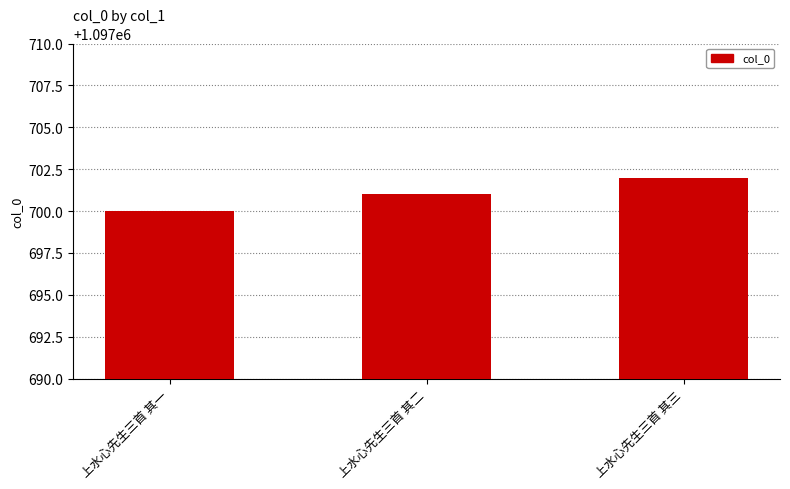

How many categories are shown in the chart?

3